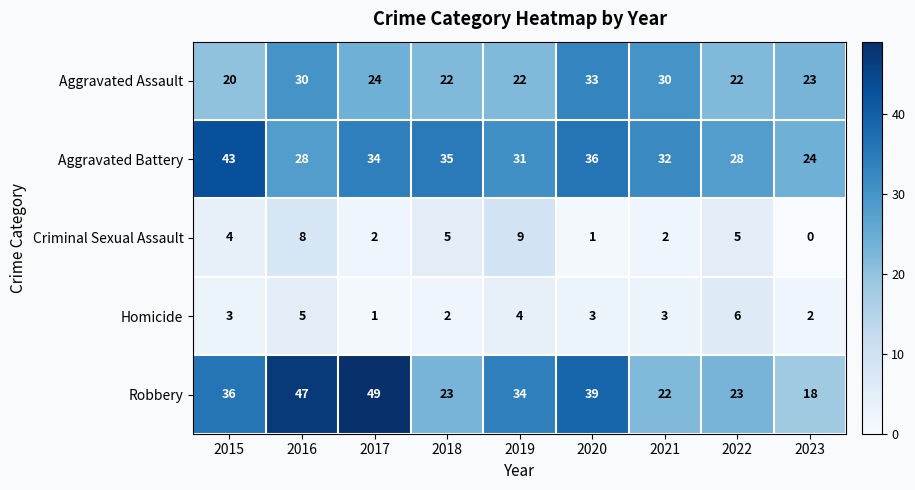

Which series has the widest spread of values?

Robbery